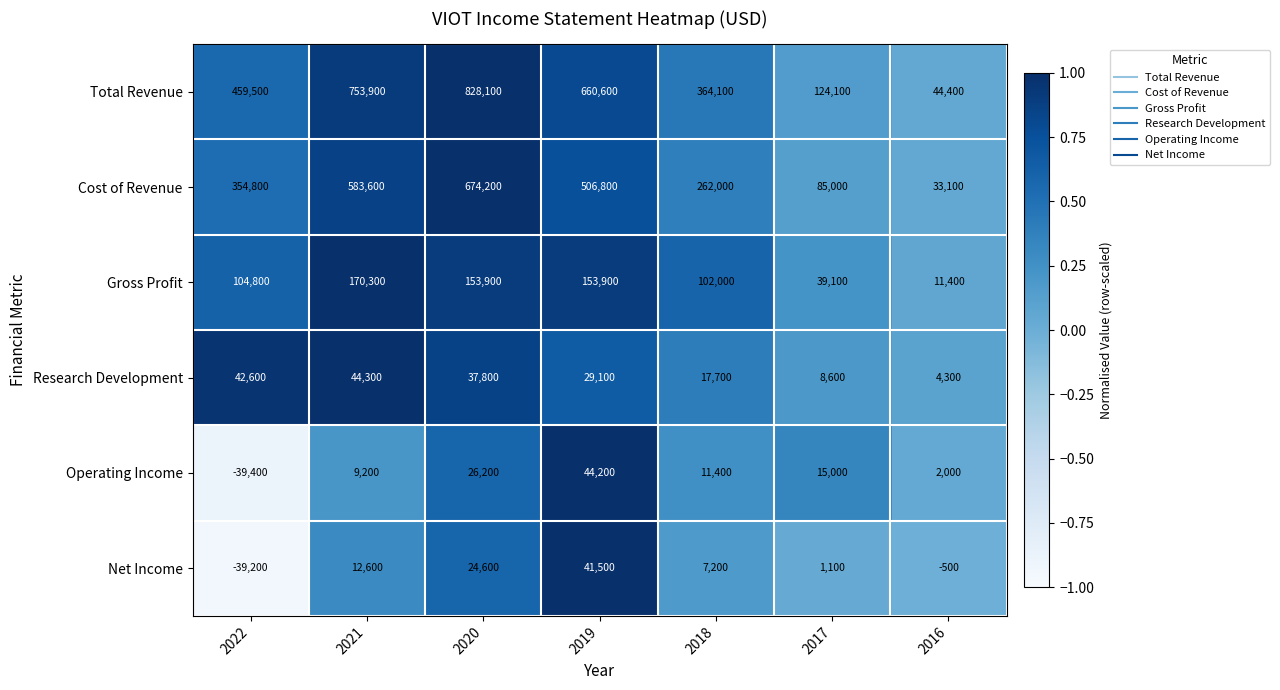

How many data points does each series have?

7